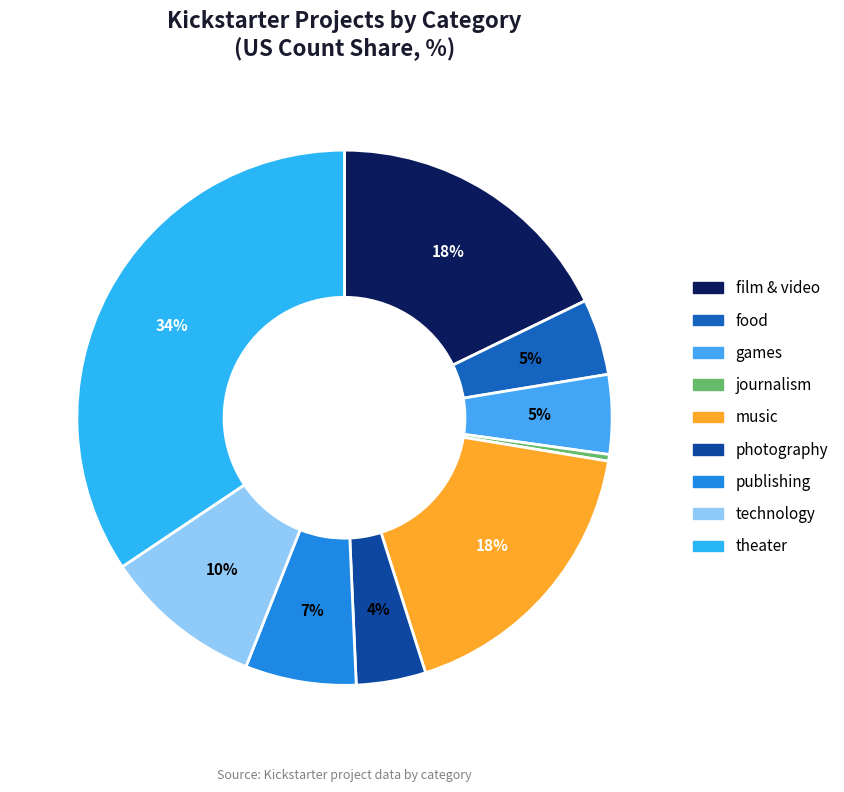

To the nearest percent, what percentage of the pie is technology?

10%